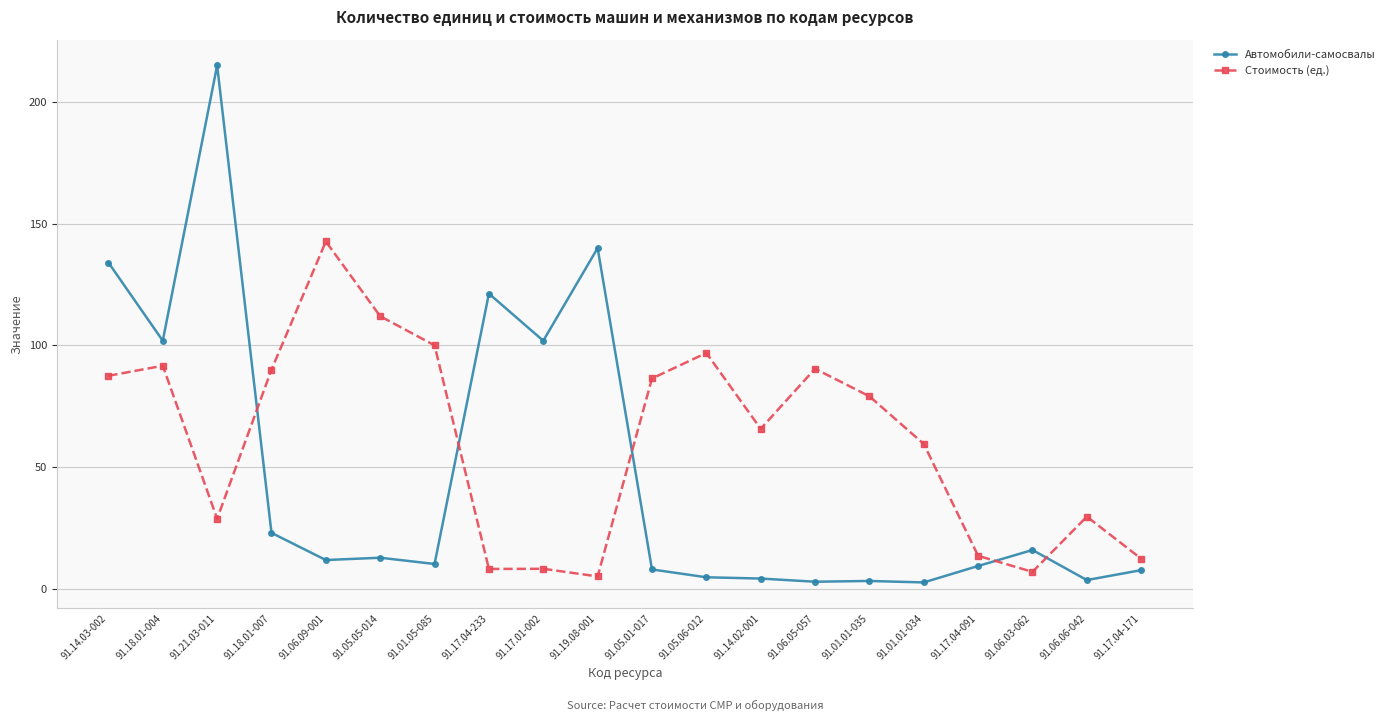

Is it true that Стоимость (ед.) equals 29.6 at 91.06.06-042?

True